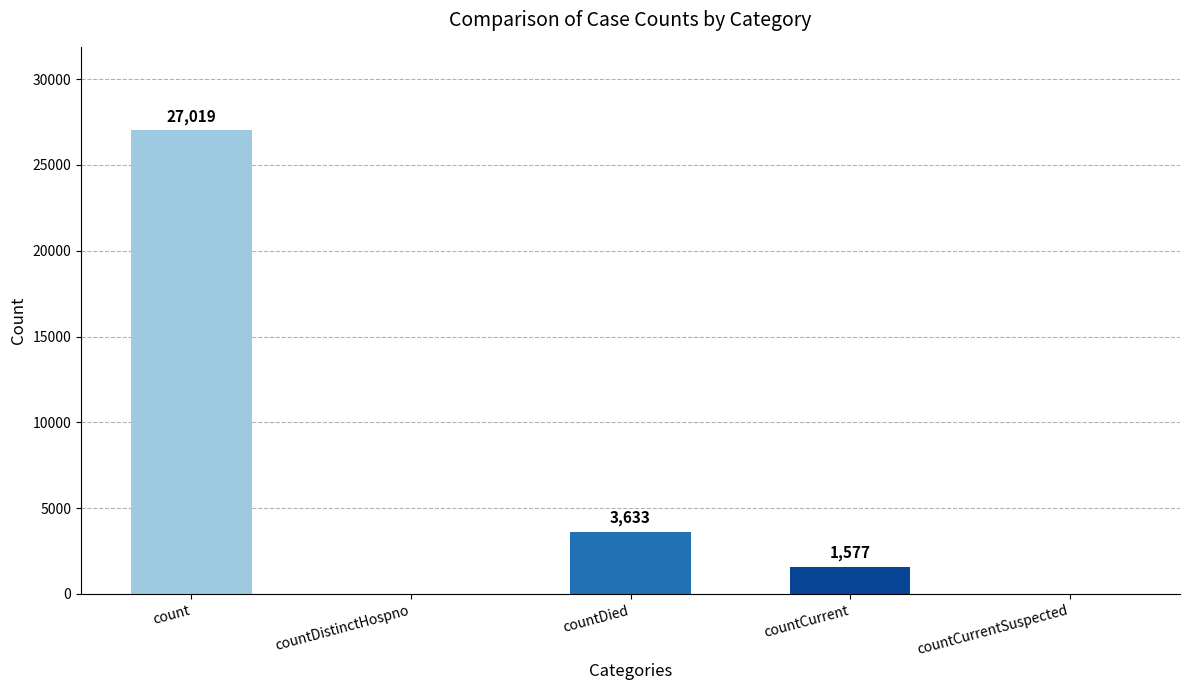

Between countCurrent and countCurrentSuspected, which is larger?

countCurrent